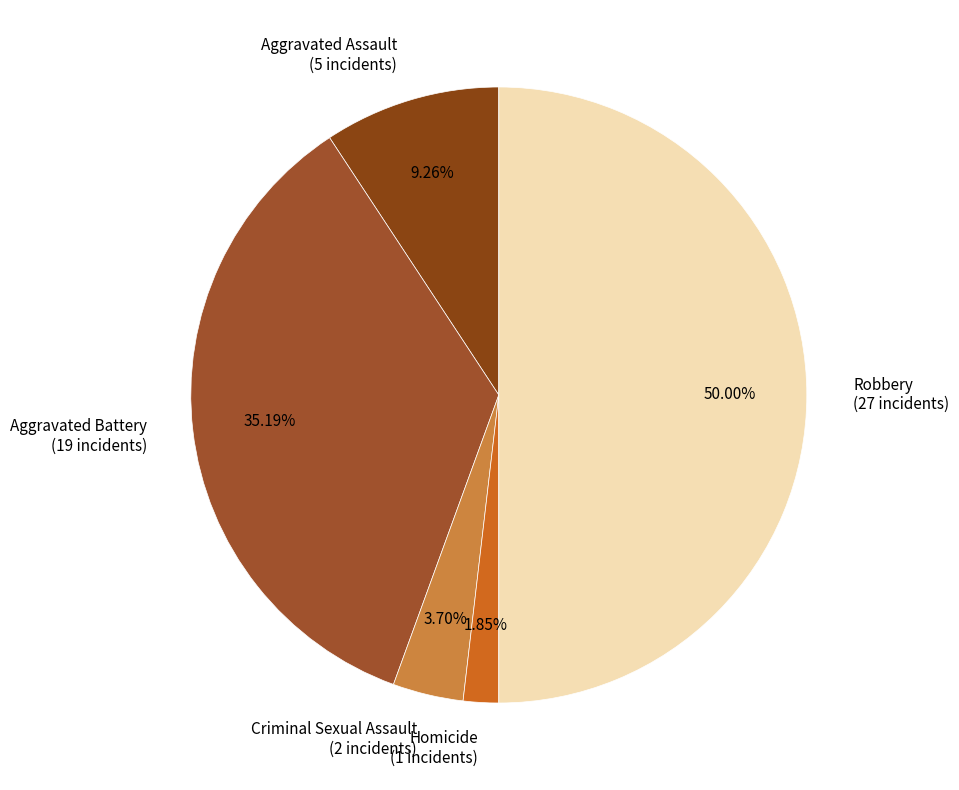

Is Homicide (1 incidents) the majority of the pie?

No